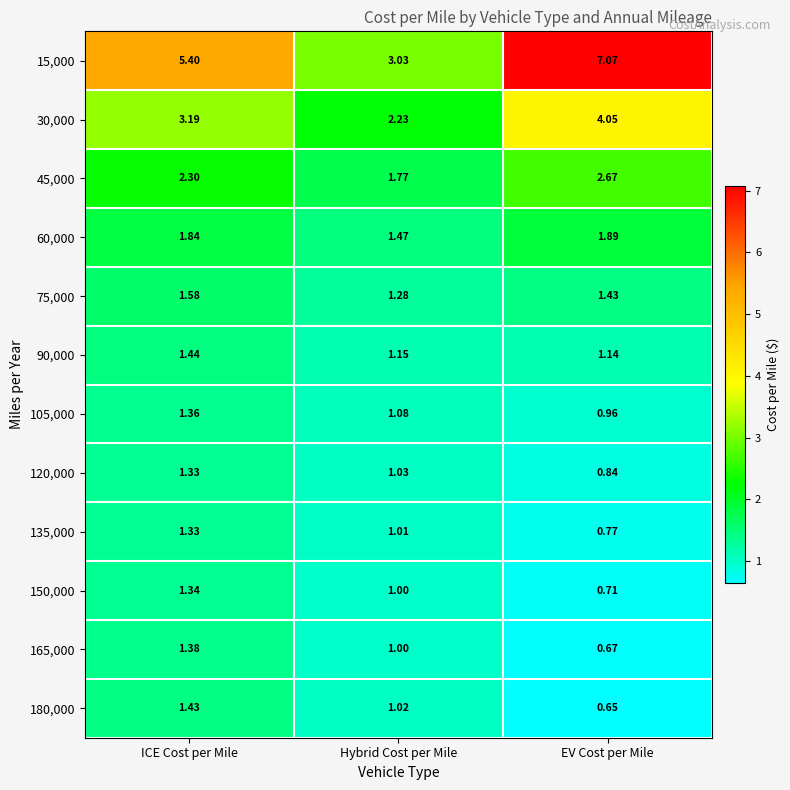

What is the total value across all series at EV Cost per Mile?

22.9